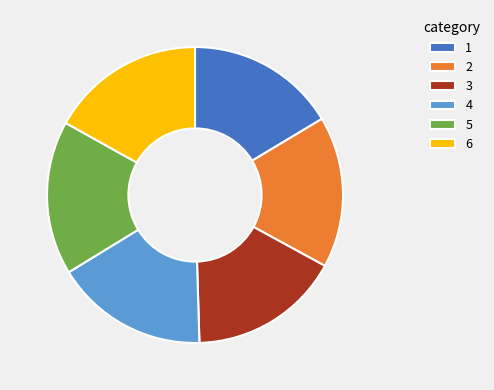

The 1 slice represents 16% of the pie. True or false?

True